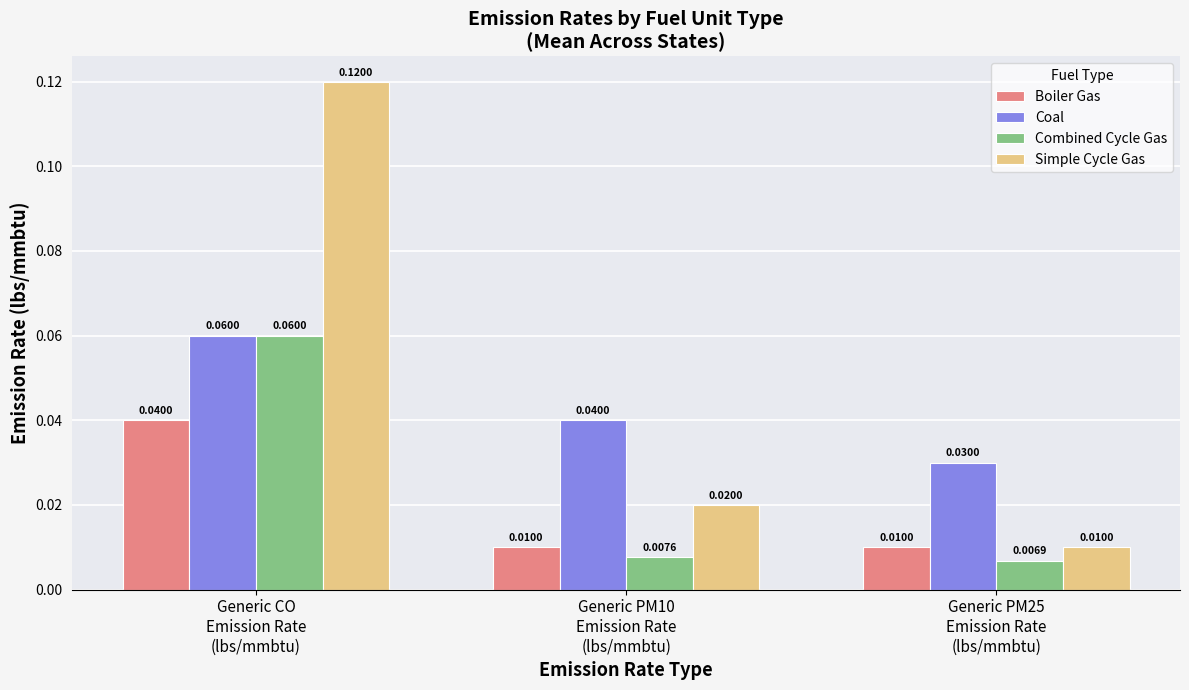

Which series has the widest spread of values?

Simple Cycle Gas